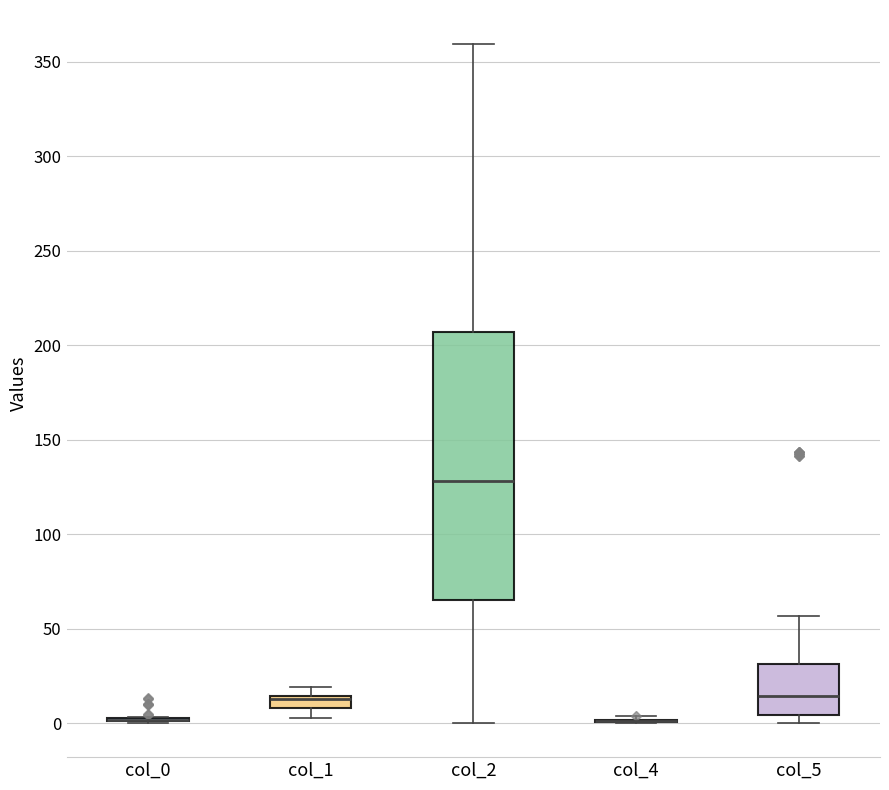

Which box is the tallest, from its lower edge to its upper edge?

col_2